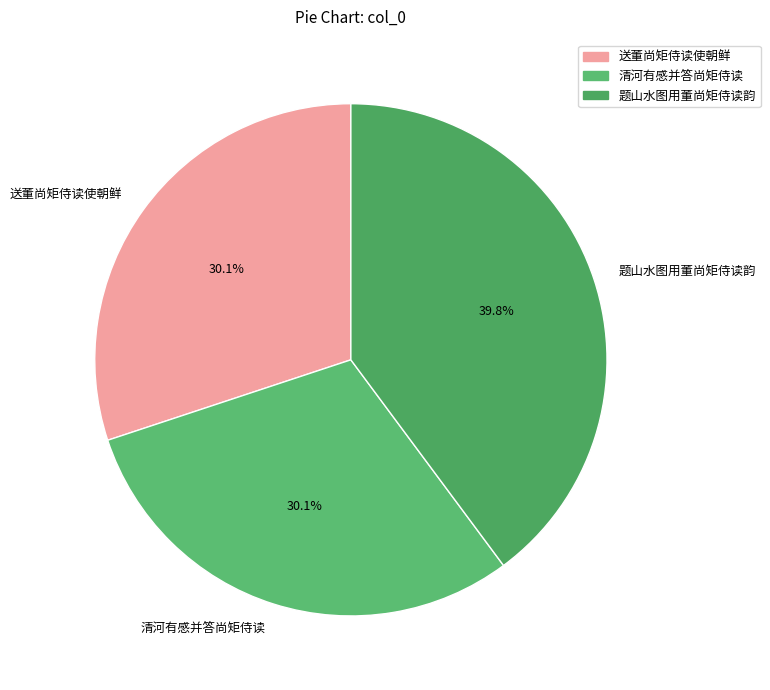

Is there any slice that represents more than half of the pie?

No